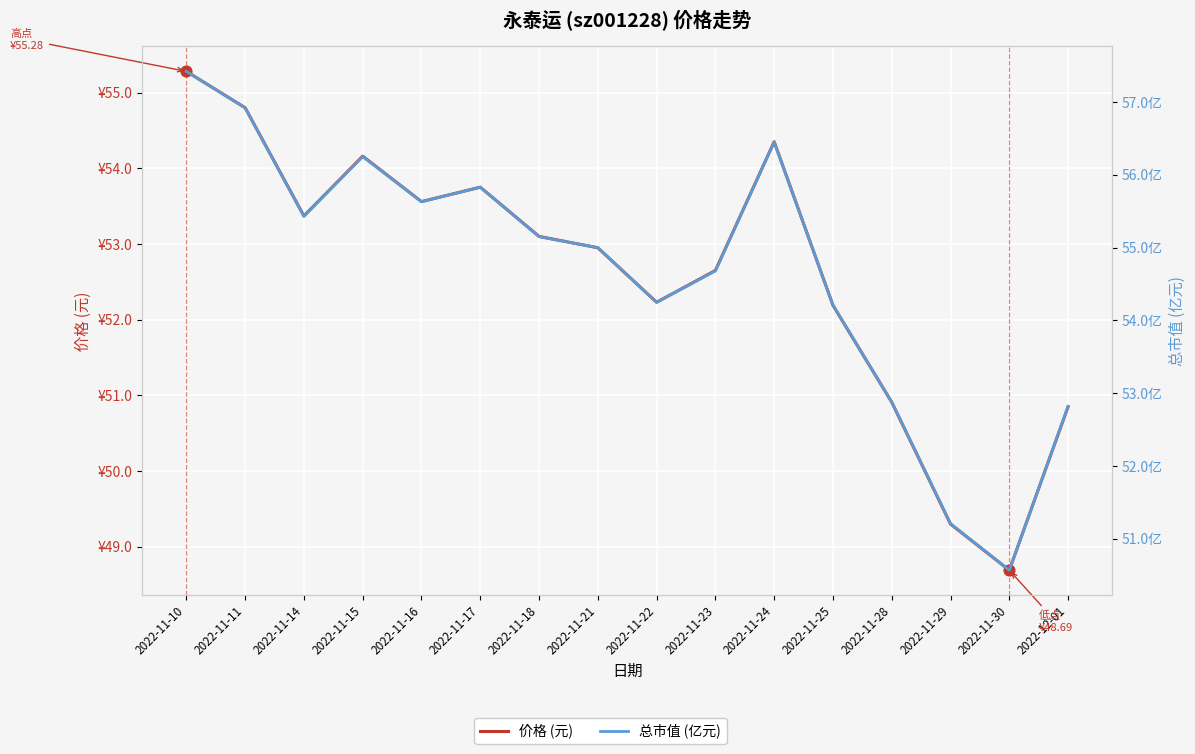

At how many categories does at least one series exceed 57?

1